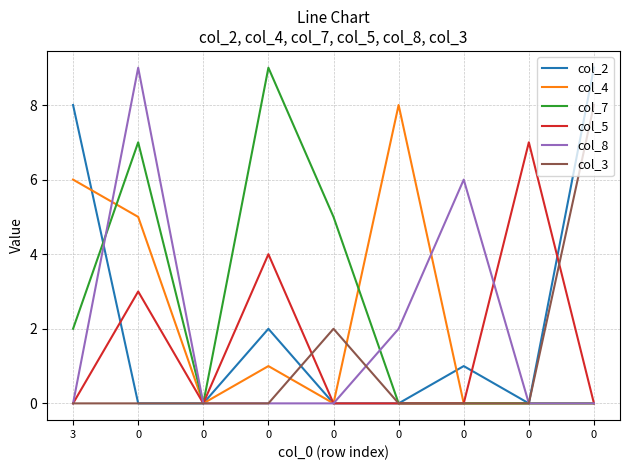

What are all the series names shown in the legend?

col_2, col_4, col_7, col_5, col_8, col_3